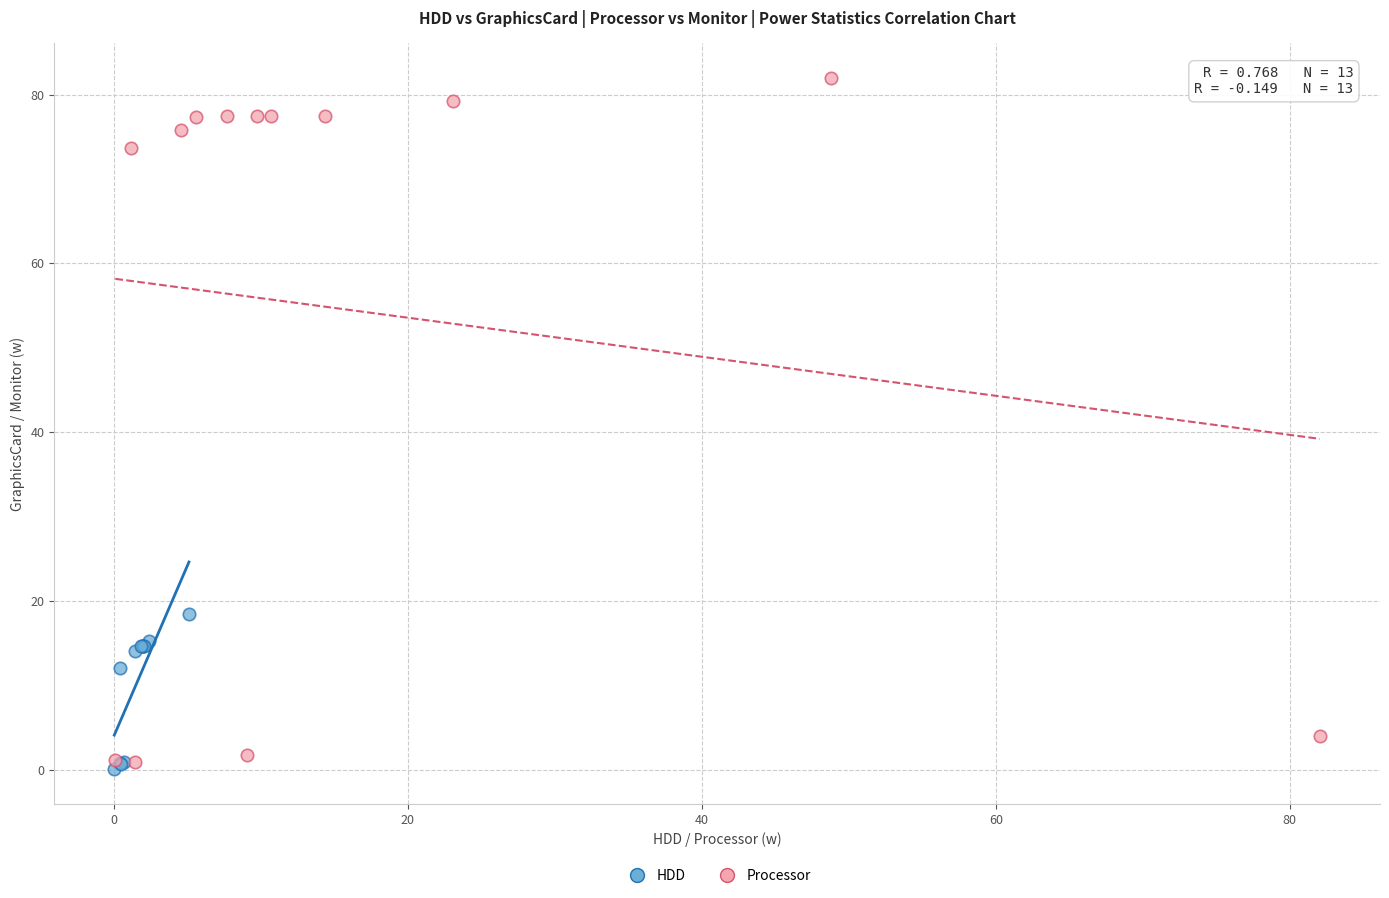

Which series contains the highest Y value?

Processor